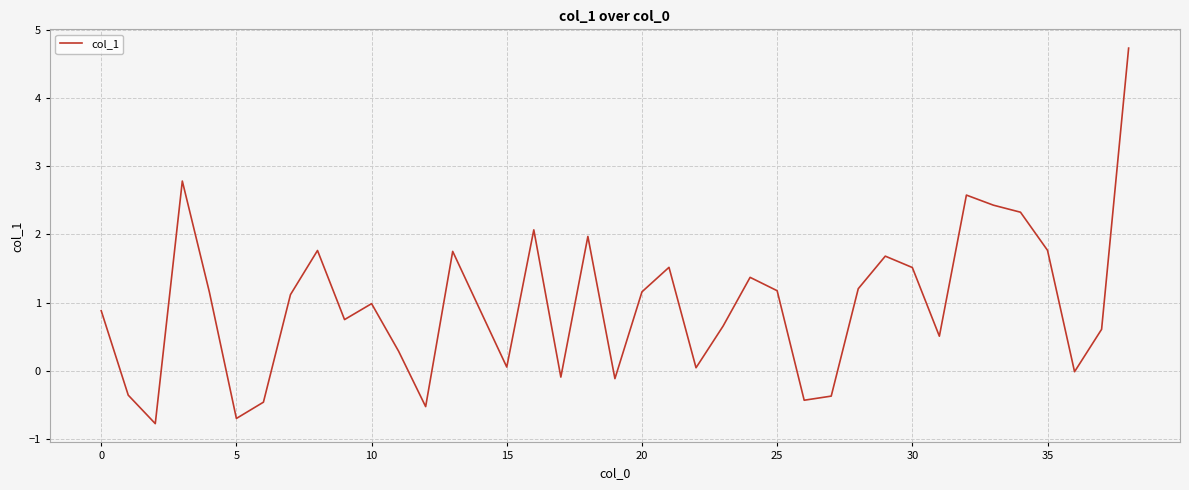

What is the difference between the maximum and minimum values?

5.5